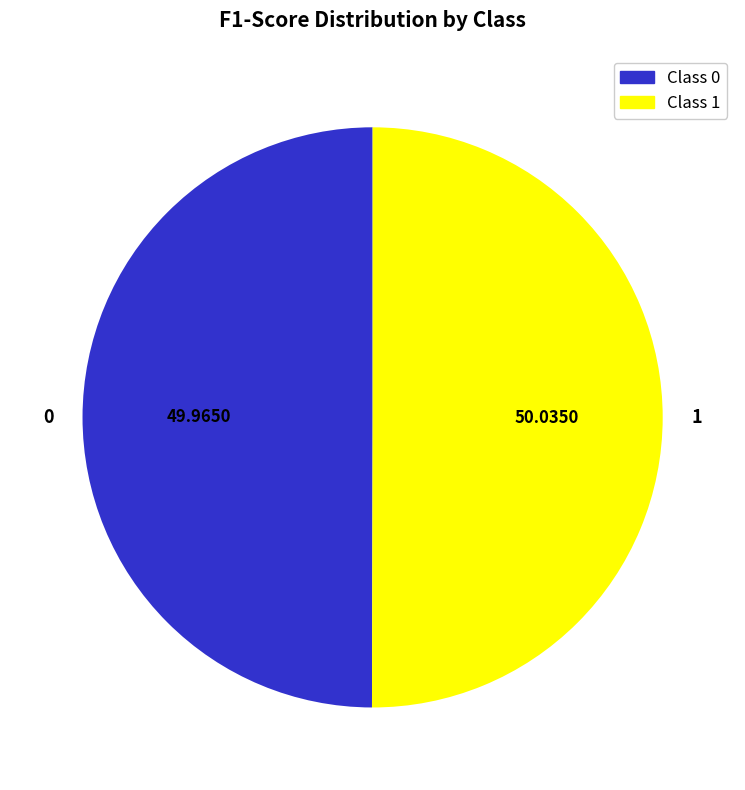

Do 1 and 0 together represent more than half of the pie?

Yes